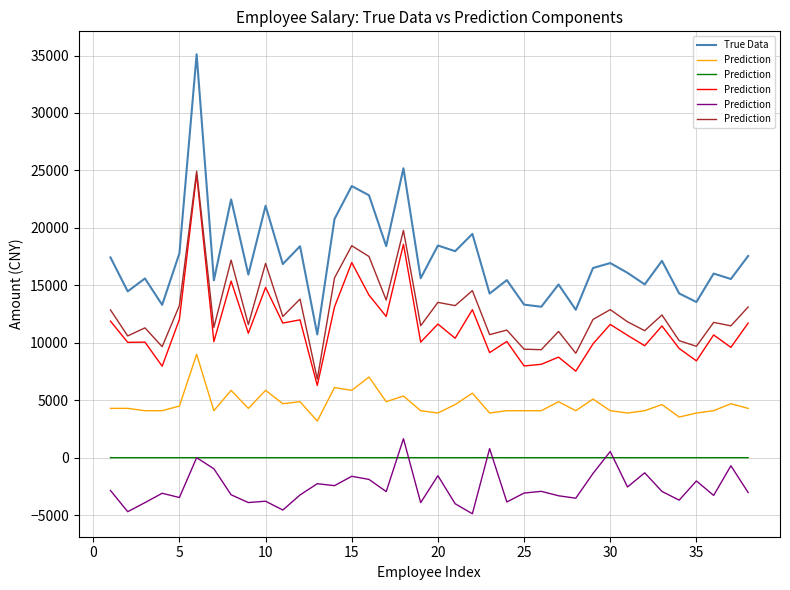

How many data points in Prediction are above 12030?

19